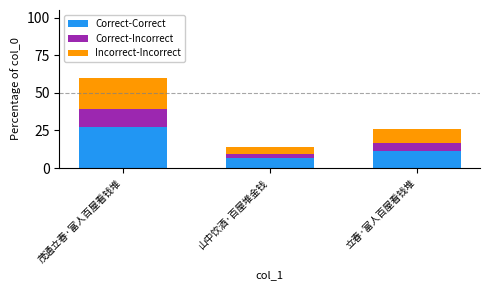

The value of Correct-Correct at 山中饮酒·百屋堆金钱 is 9.5. True or false?

False